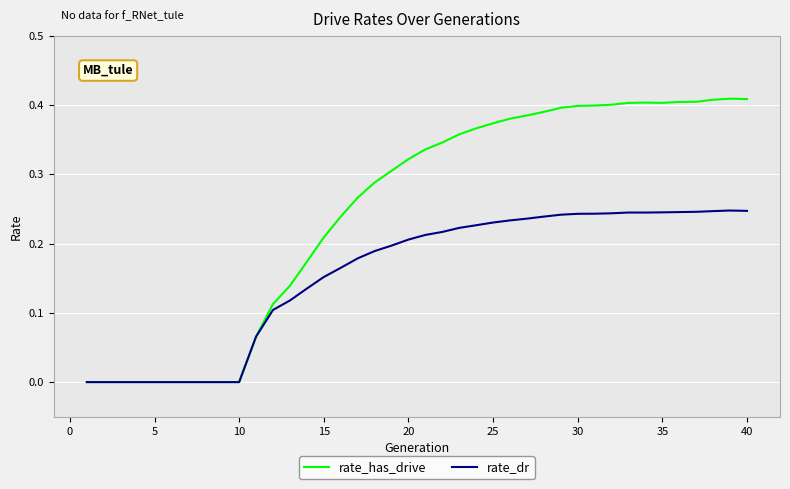

Rank the series by their average value, from highest to lowest.

rate_has_drive, rate_dr